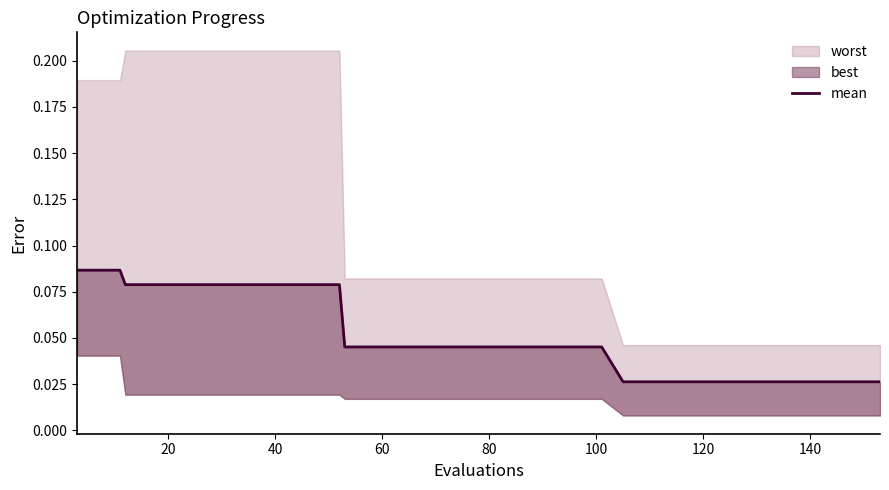

What is the difference between the second highest and minimum values?

0.1